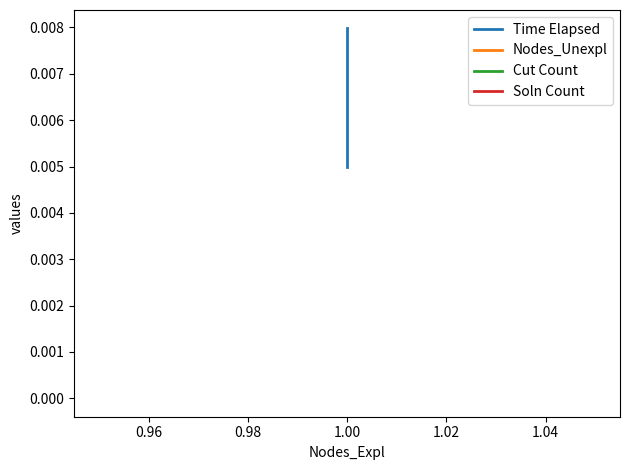

How many lines are shown in the chart?

4